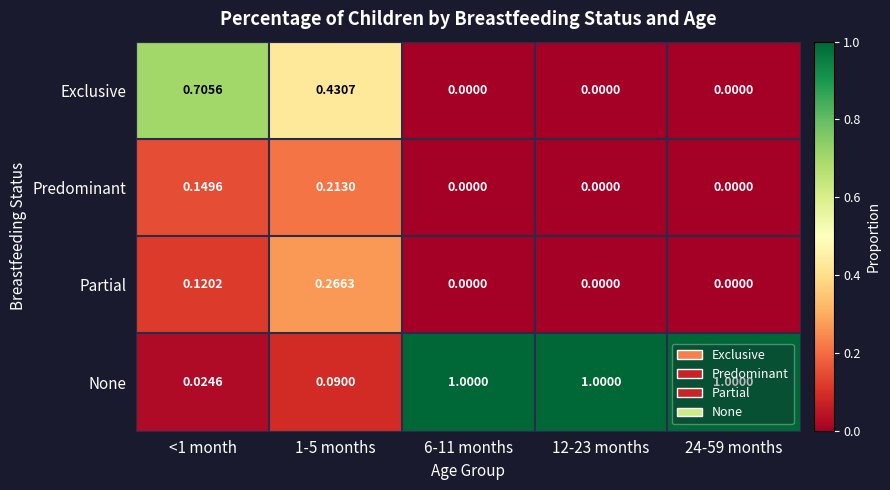

Which series has the largest total across all categories?

None